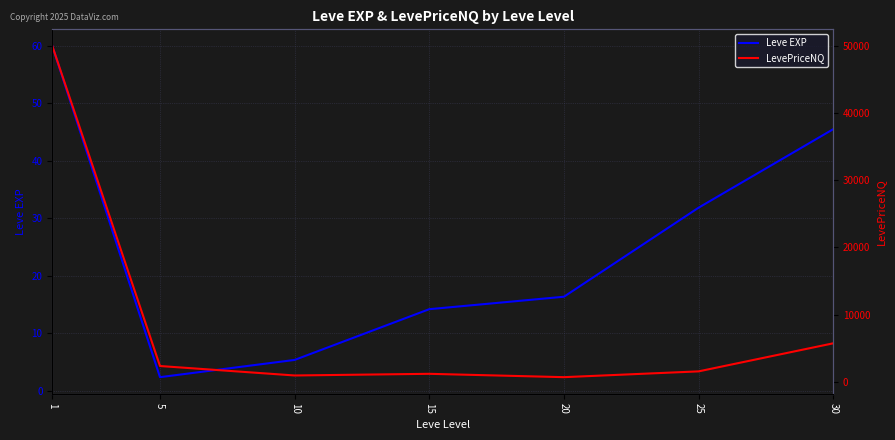

True or false: Leve EXP has more than 2 points higher than both neighbors.

False